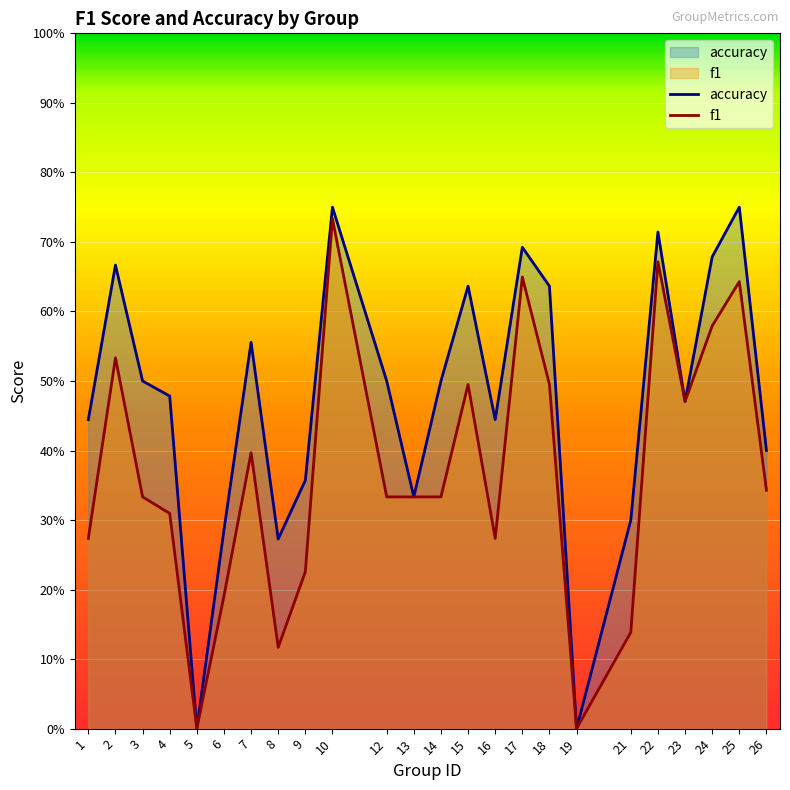

Where is the first local maximum for accuracy?

2